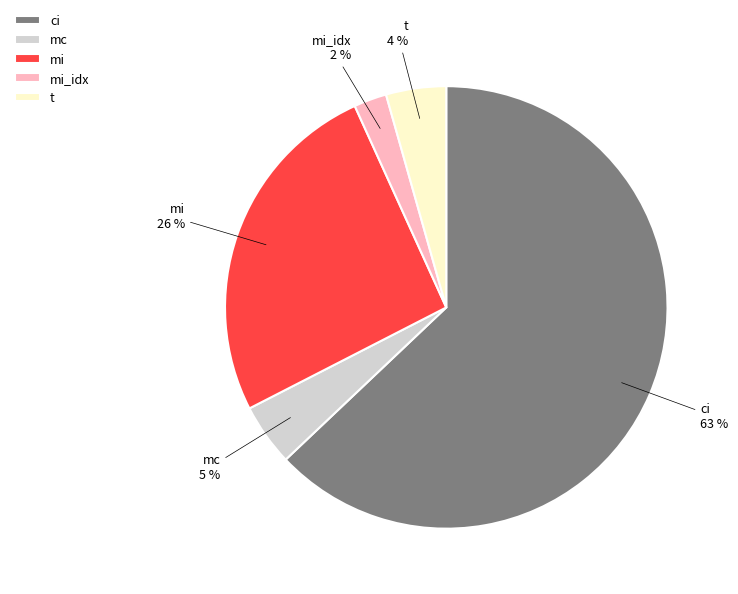

How many segments does this pie chart have?

5